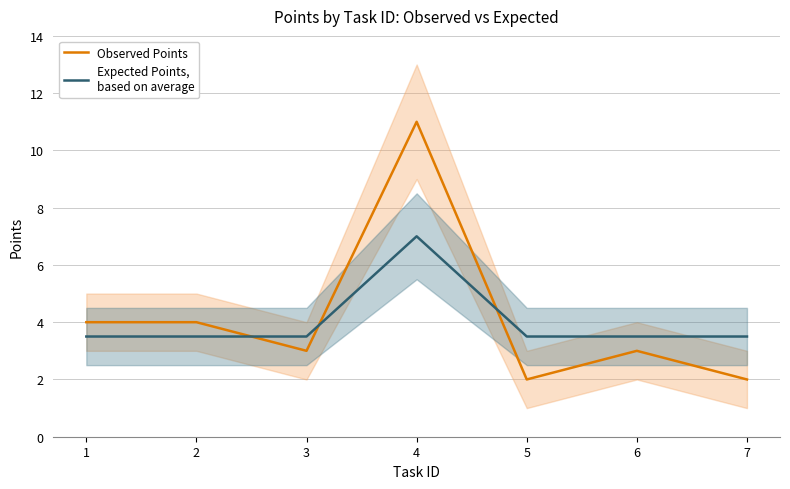

Where is Observed Points nearest to the value 6?

1